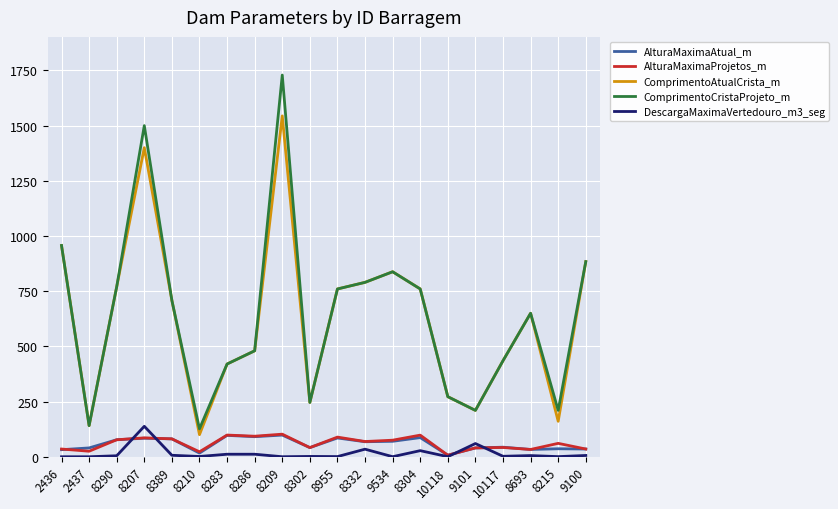

What are all the series names shown in the legend?

AlturaMaximaAtual_m, AlturaMaximaProjetos_m, ComprimentoAtualCrista_m, ComprimentoCristaProjeto_m, DescargaMaximaVertedouro_m3_seg